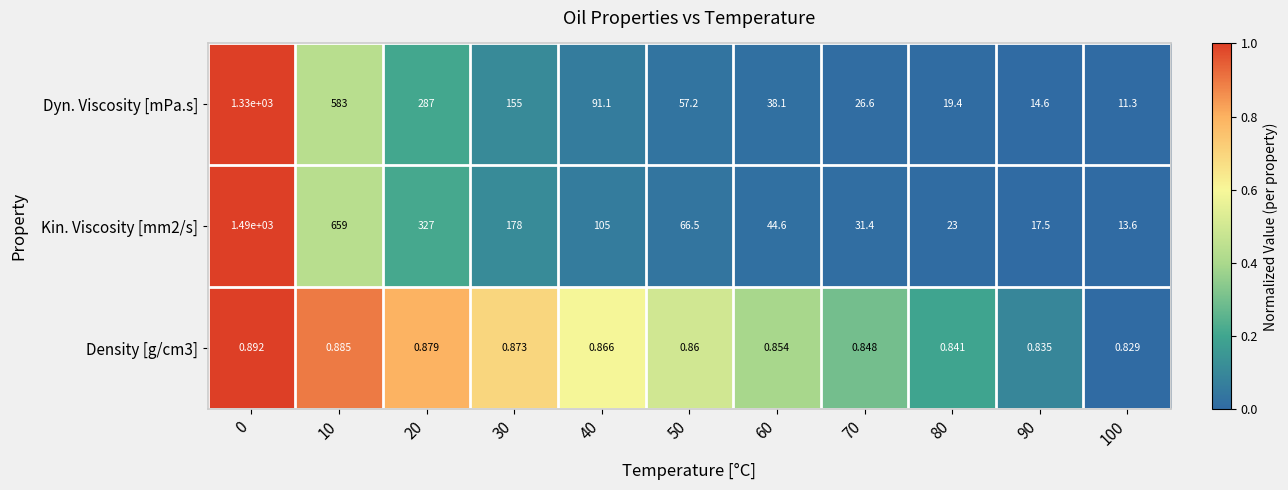

List the series in order of their peak value, lowest first.

Density [g/cm3], Dyn. Viscosity [mPa.s], Kin. Viscosity [mm2/s]